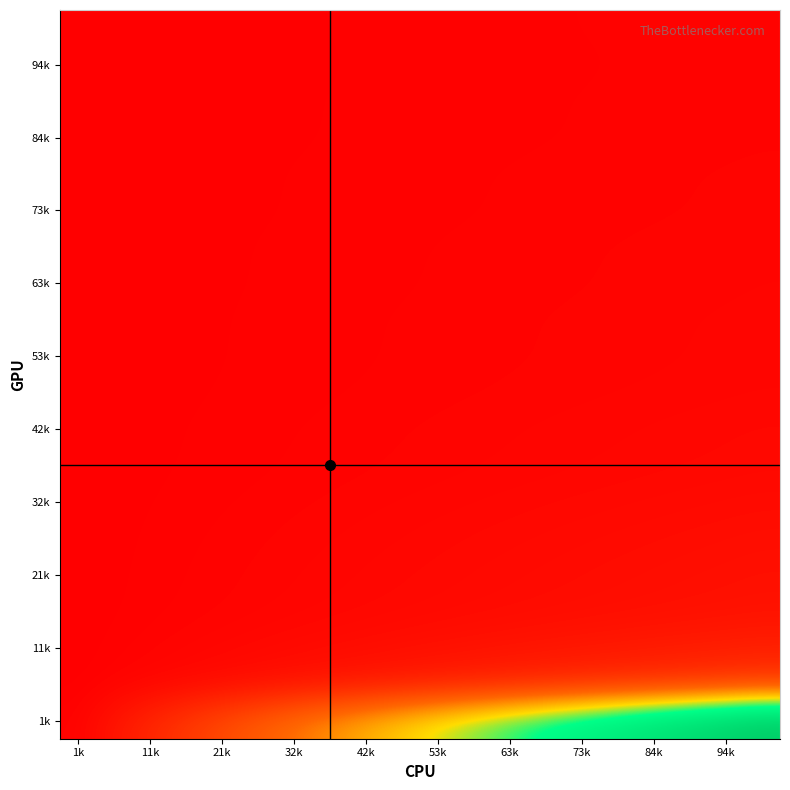

How many distinct data groups are displayed?

20